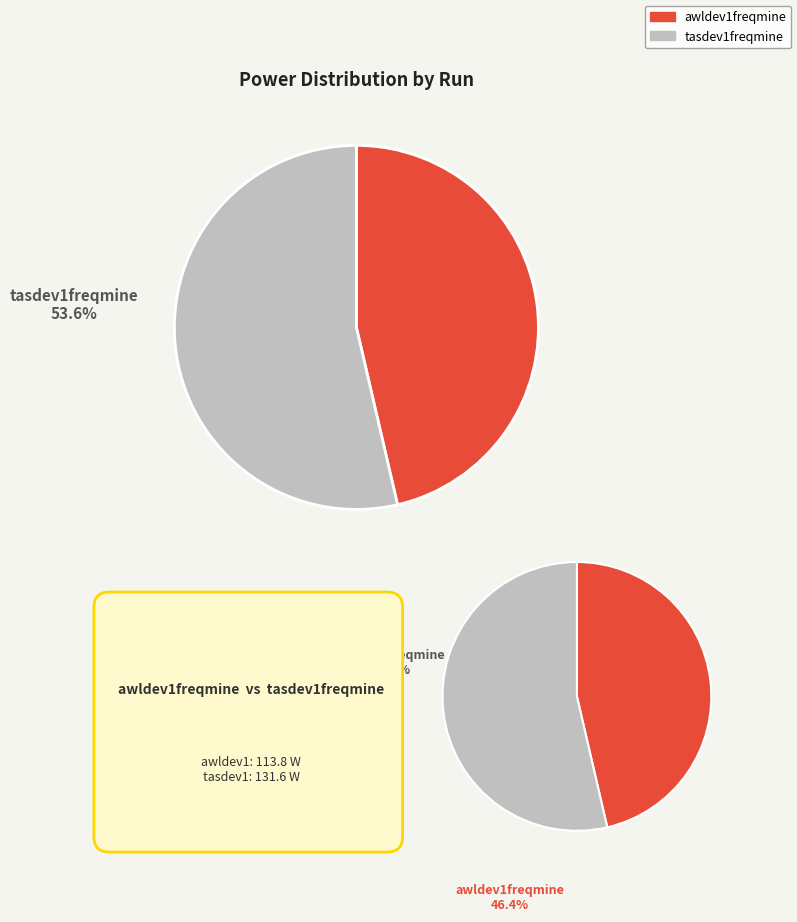

The parsec_tasdev1freqmine slice represents 54% of the pie. True or false?

True